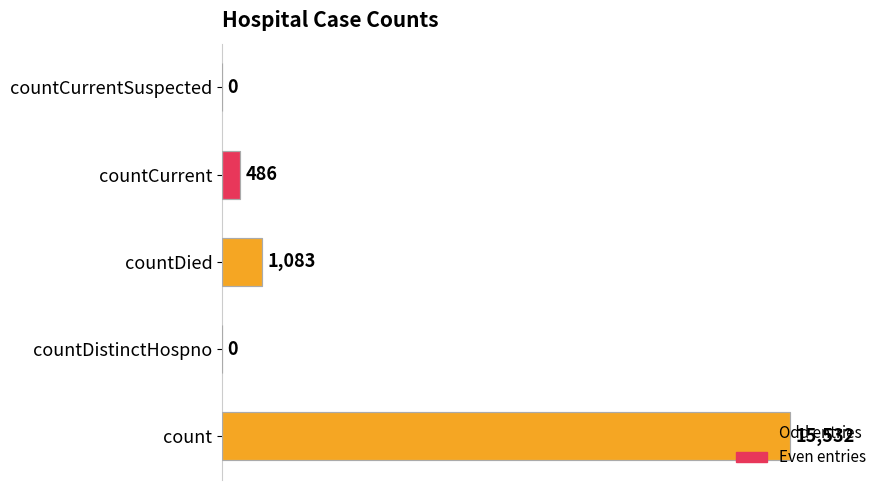

What is the average value?

3420